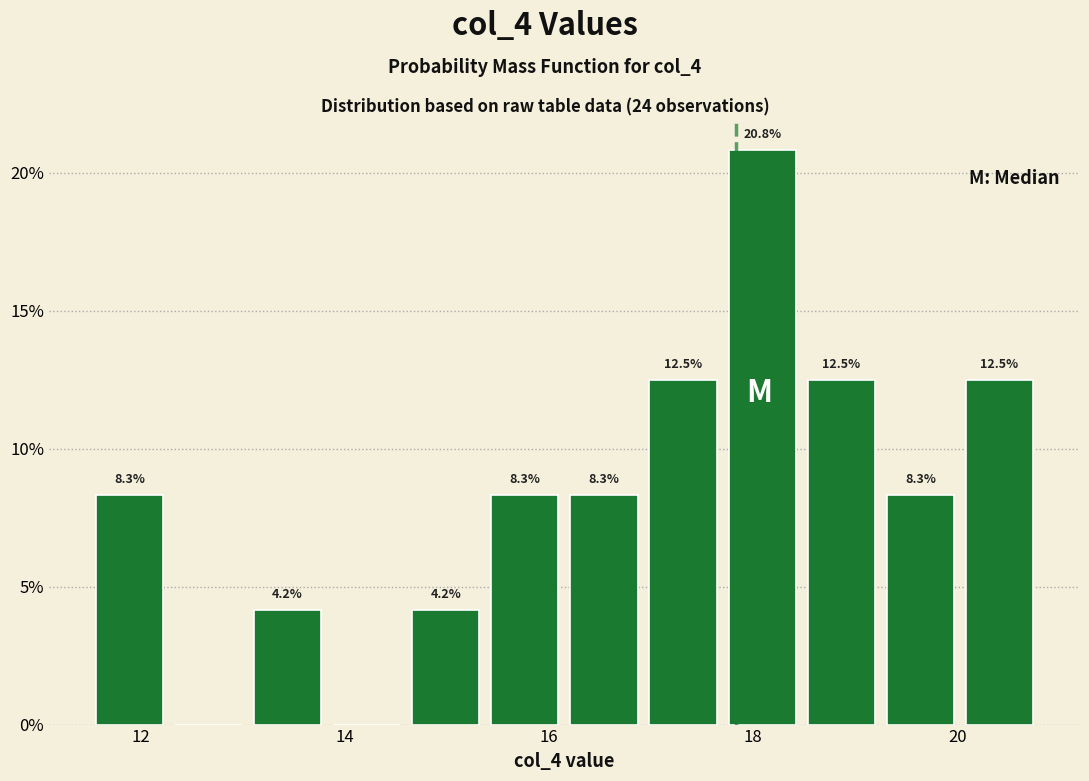

Around what value on the x-axis is the tallest bar? Give the approximate position of its centre, as read against the axis.

18.0